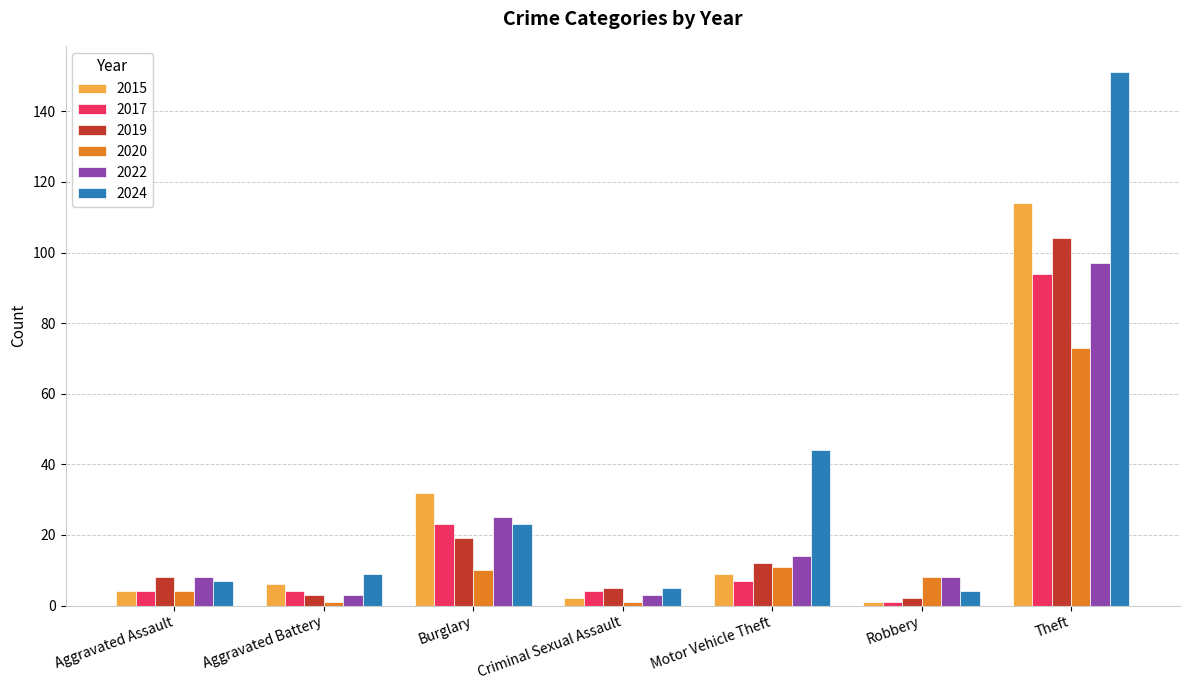

Which series has the largest range (max minus min)?

2024